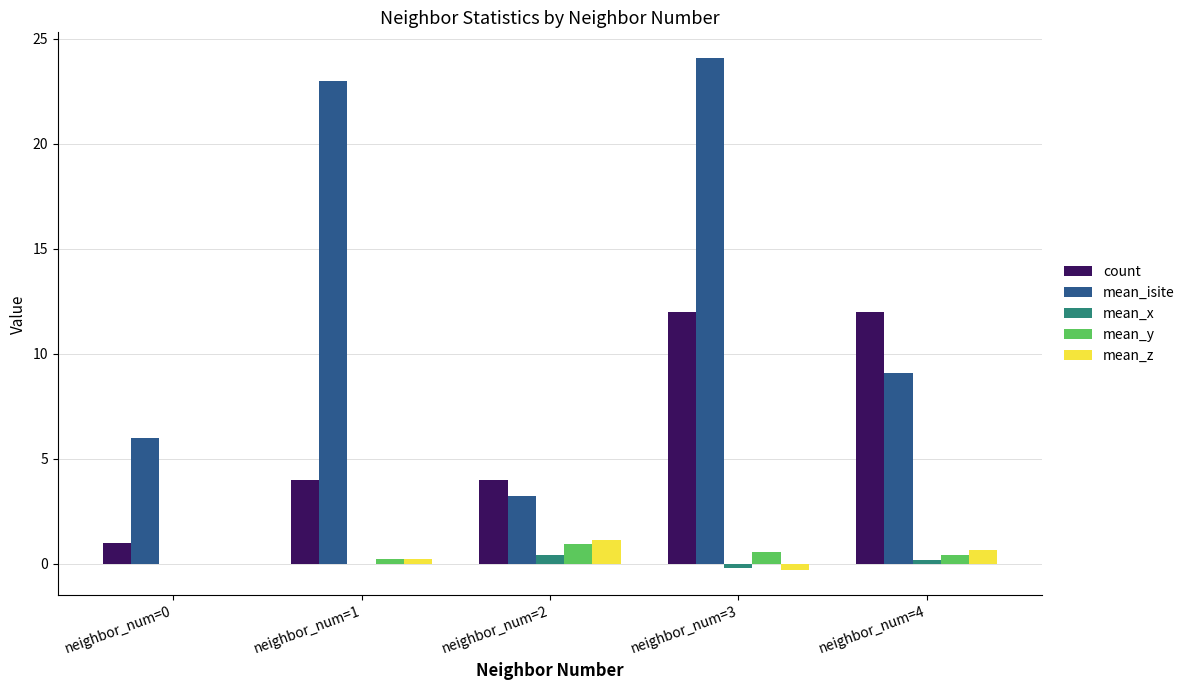

Does the chart contain stacked bars?

No